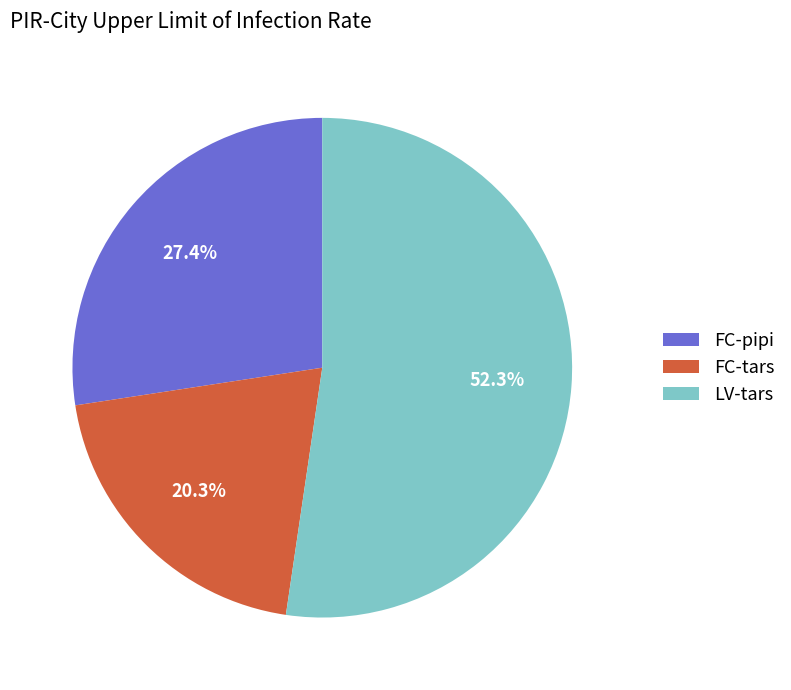

What is the majority slice?

LV-tars